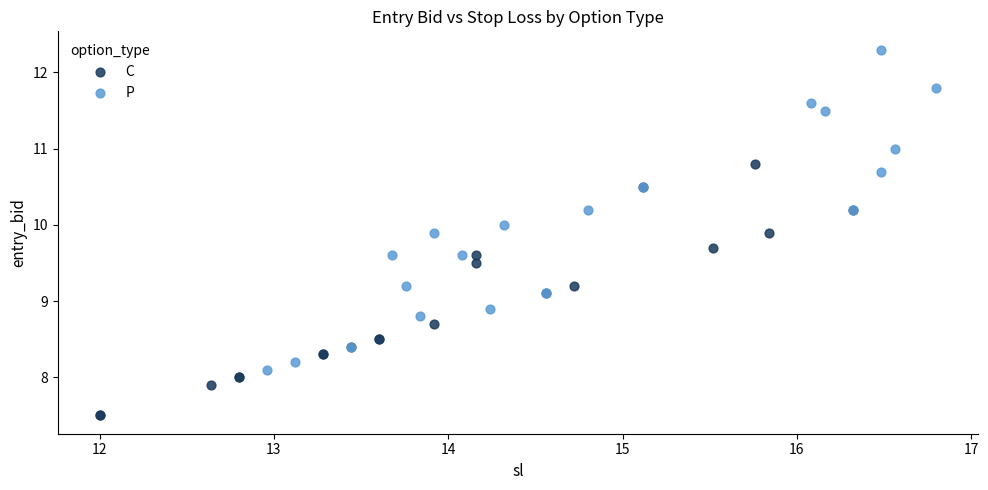

Which series reaches the maximum Y coordinate?

P